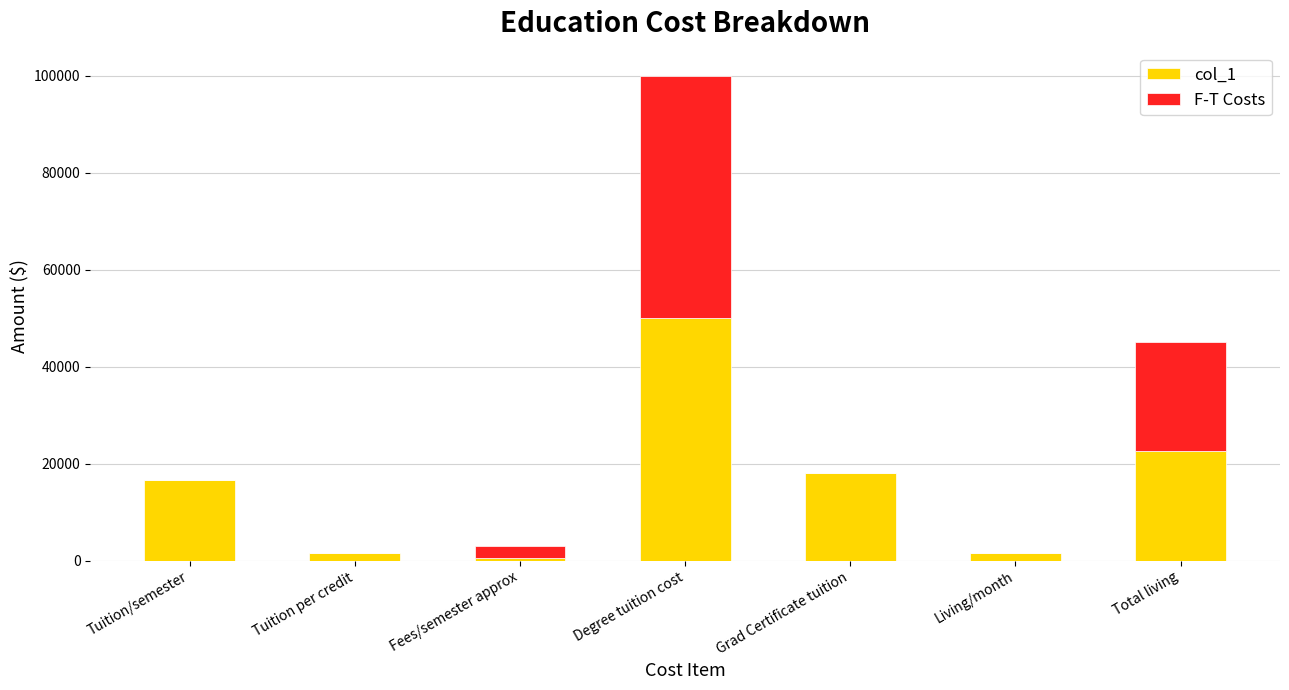

What are all the series names shown in the legend?

col_1, F-T Costs